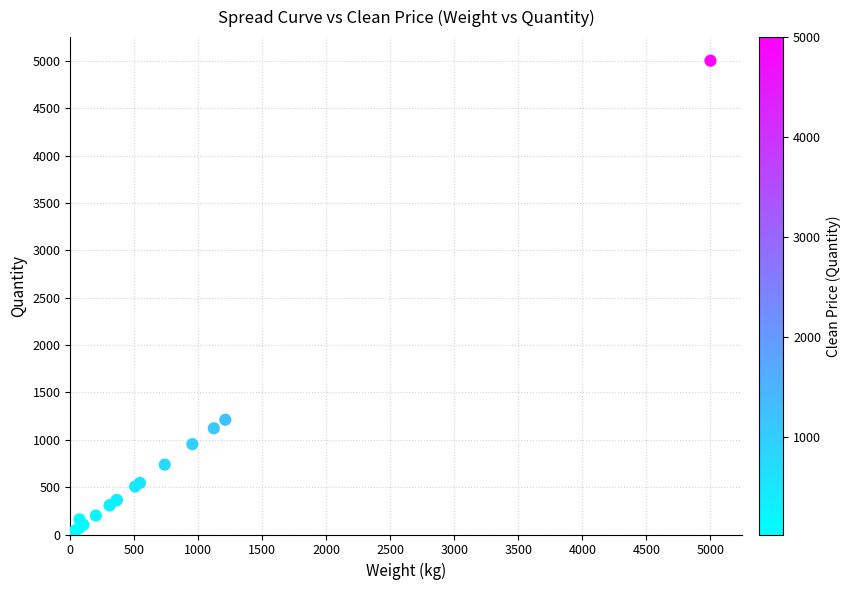

What Y value in the scatter plot is closest to 2511?

1211.4